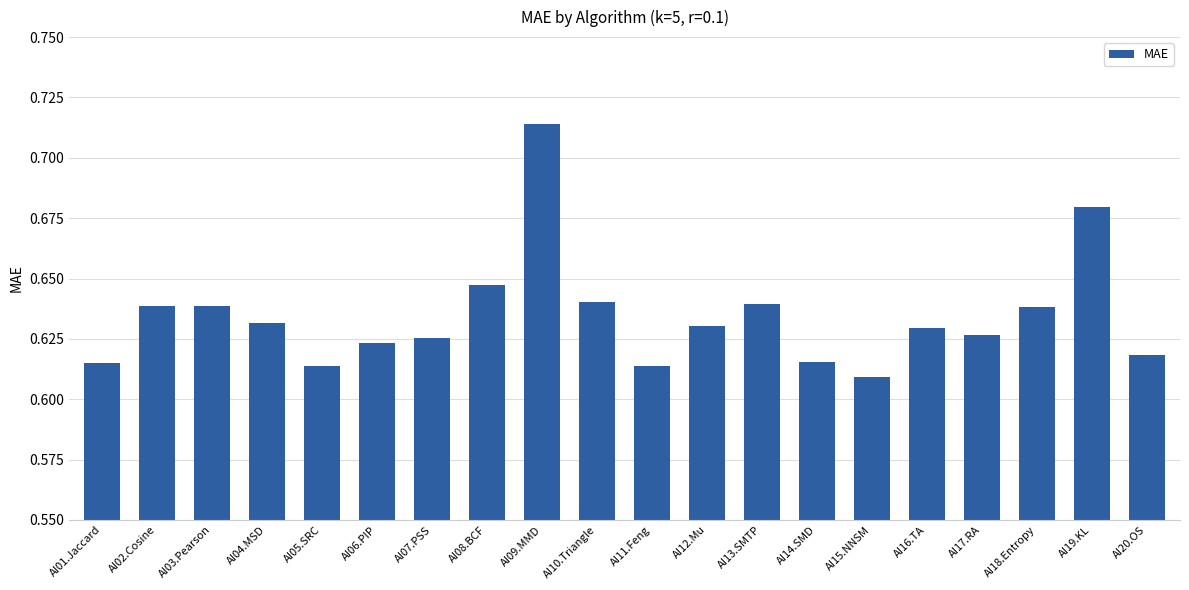

Count the values in the range 0 to 1.

20